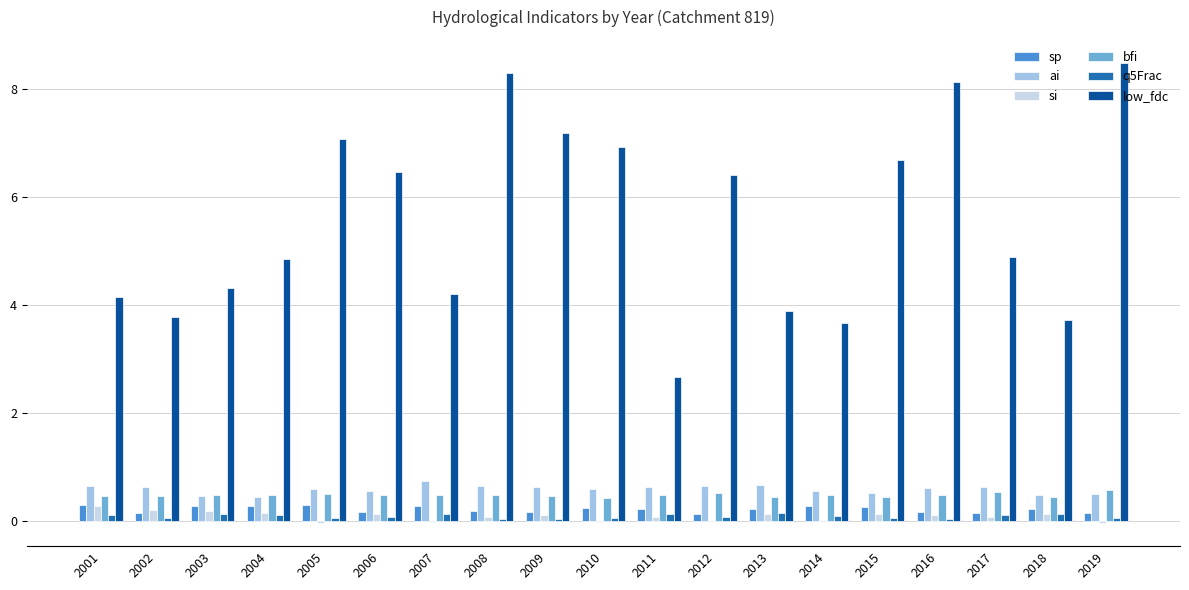

What is the highest value of the low_fdc series?

8.5